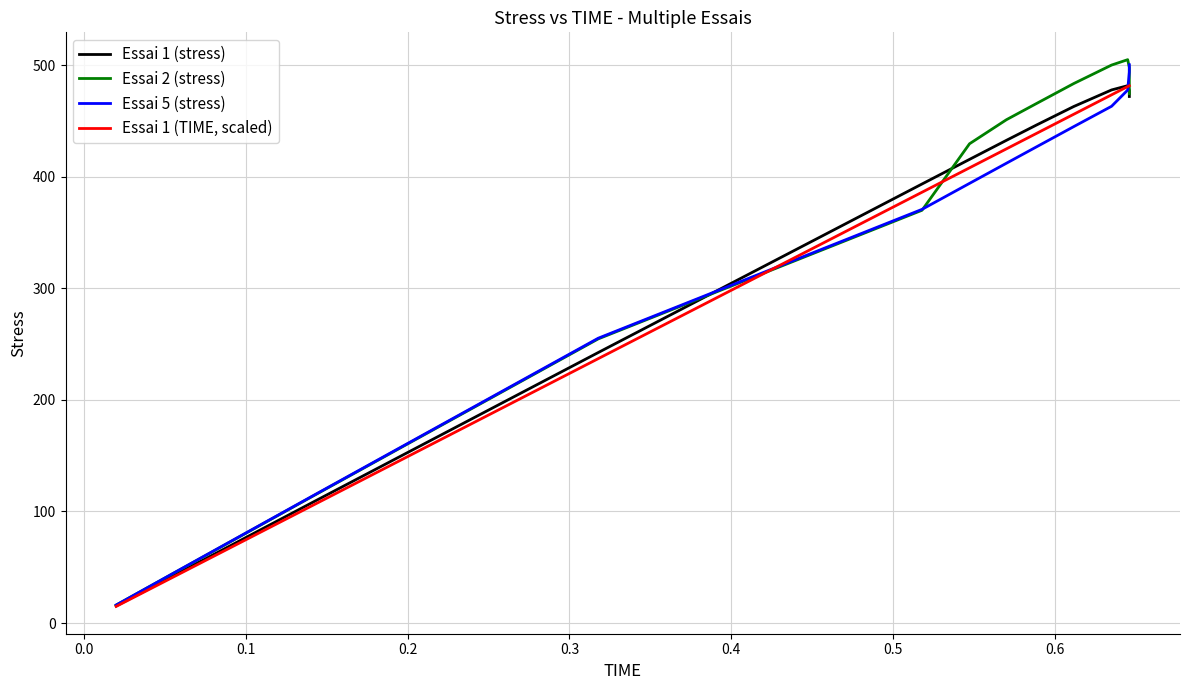

What is the maximum value for Essai 2 (stress)?

505.0